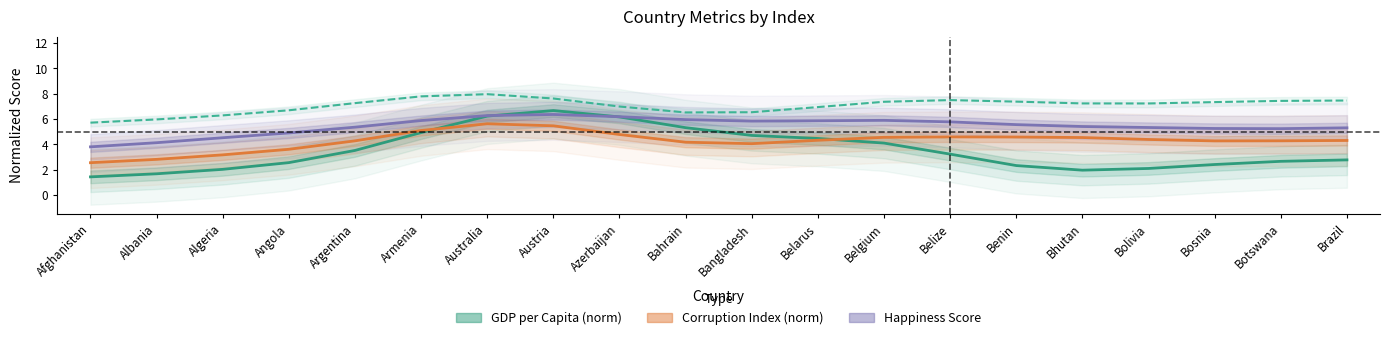

Is it true that Human Freedom equals 3.2 at Albania?

False